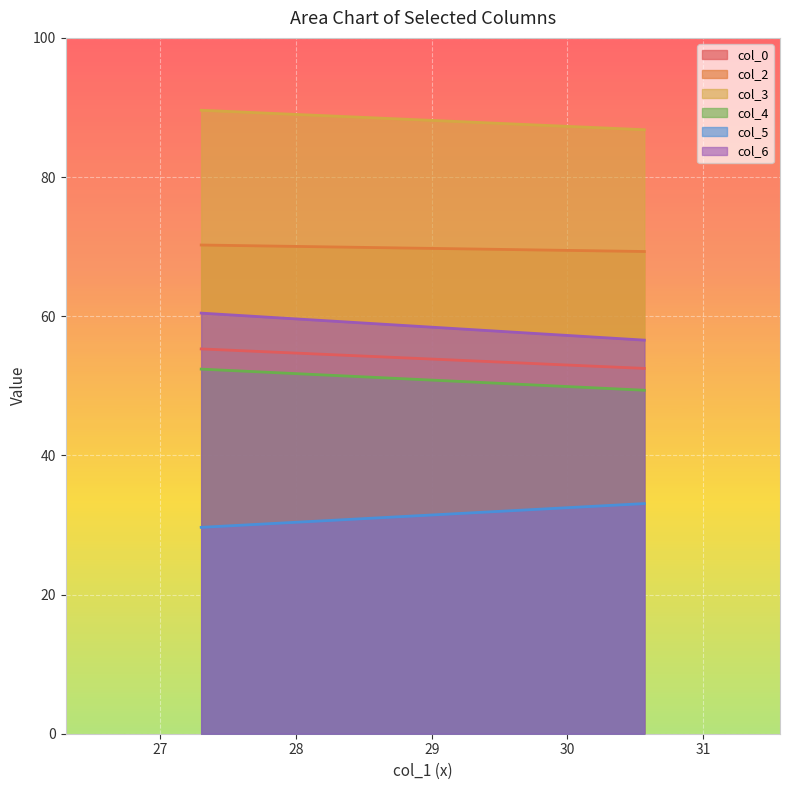

What is the difference between the col_6 values at 2 and 1?

3.9